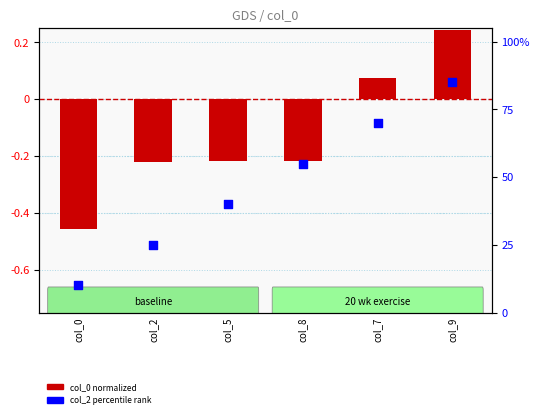

Which series has the largest Y range (max minus min)?

col_2 (percentile)